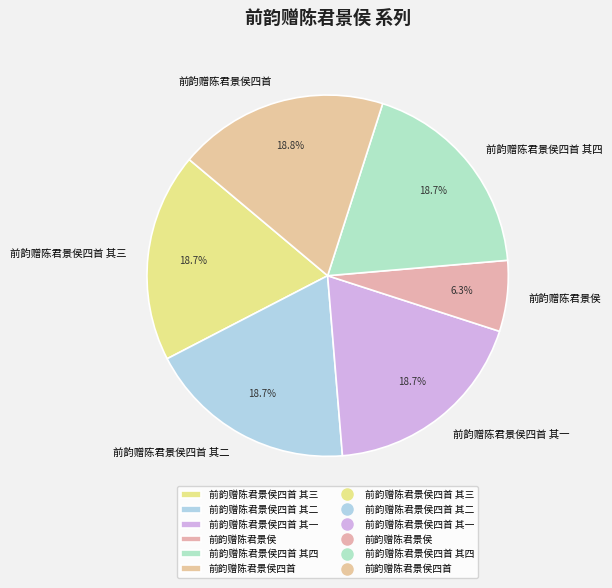

Is it true that 前韵赠陈君景侯四首 其四 is 19% of the pie?

True